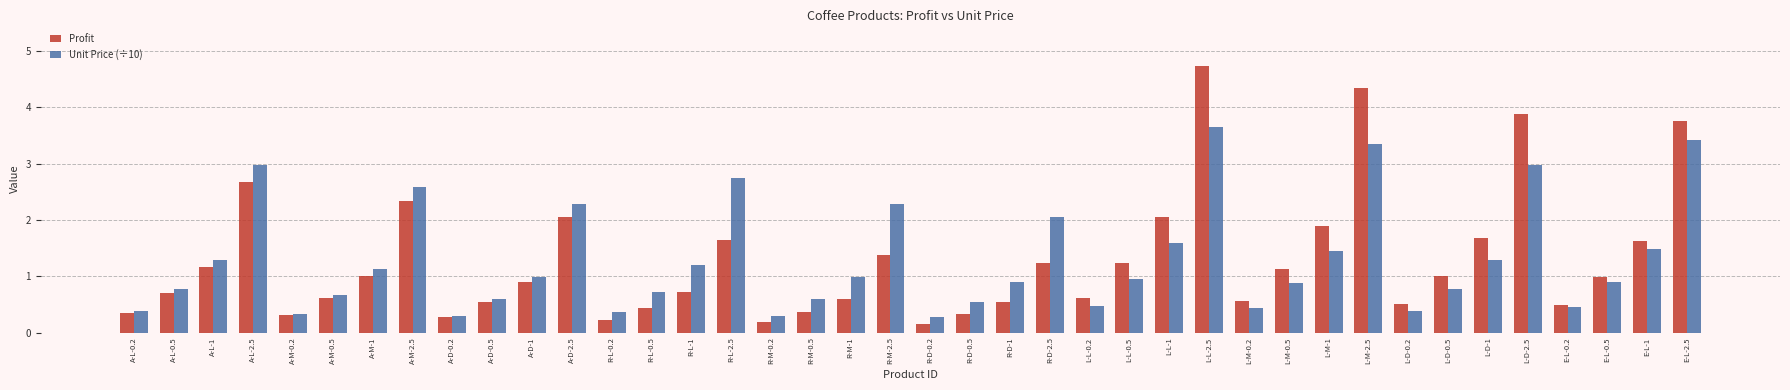

What is the minimum value shown in the chart?

0.2